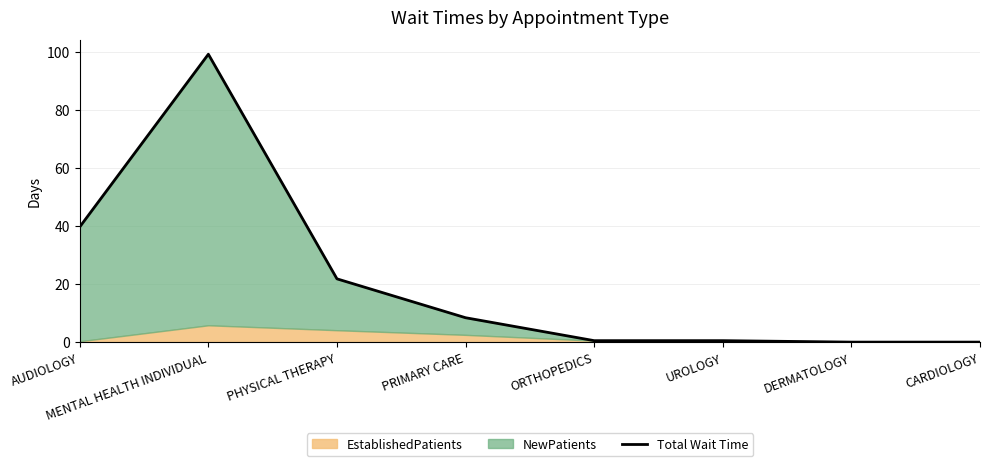

What is the difference between the values at CARDIOLOGY and PHYSICAL THERAPY?

21.8